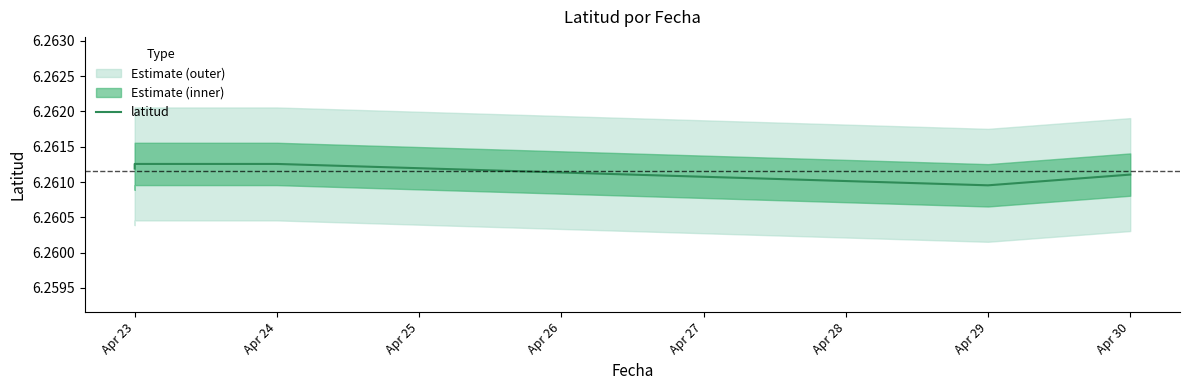

Reading left to right, transcribe all the data shown in this chart.

6.3	6.3	6.3	6.3	6.3